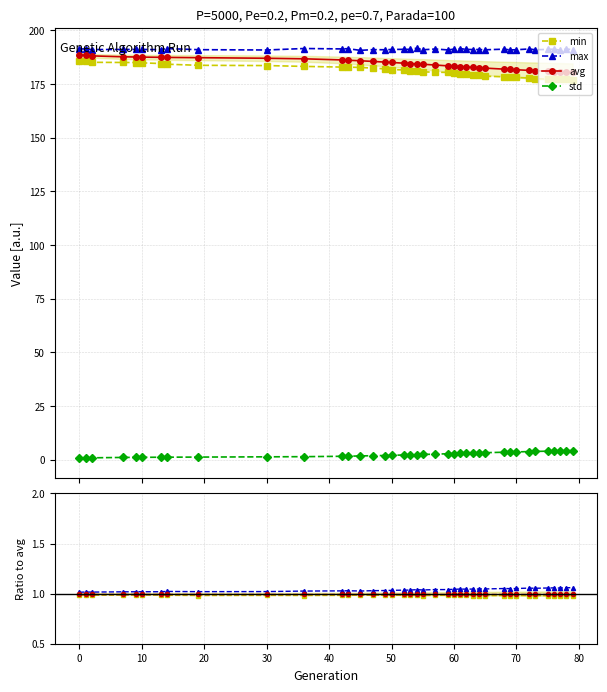

True or false: max and min cross at least once.

False